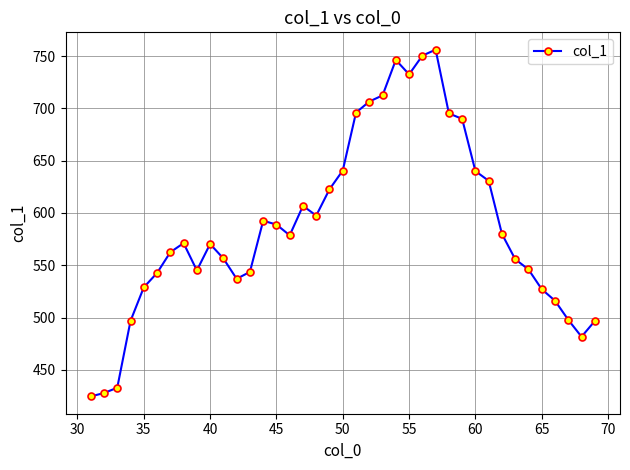

Does the chart have visible grid lines?

Yes